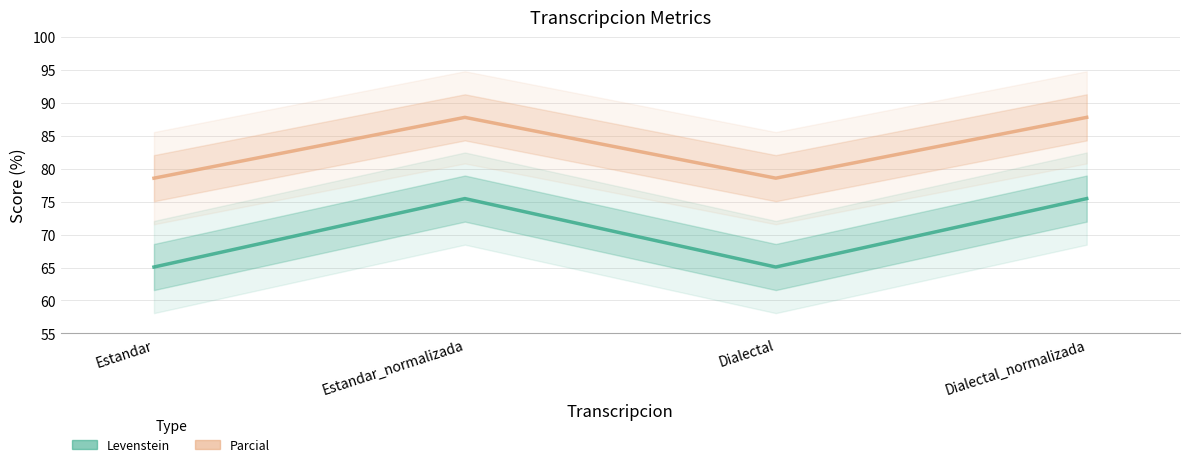

List the labels in order of Levenstein value, largest first.

Estandar_normalizada, Dialectal_normalizada, Estandar, Dialectal